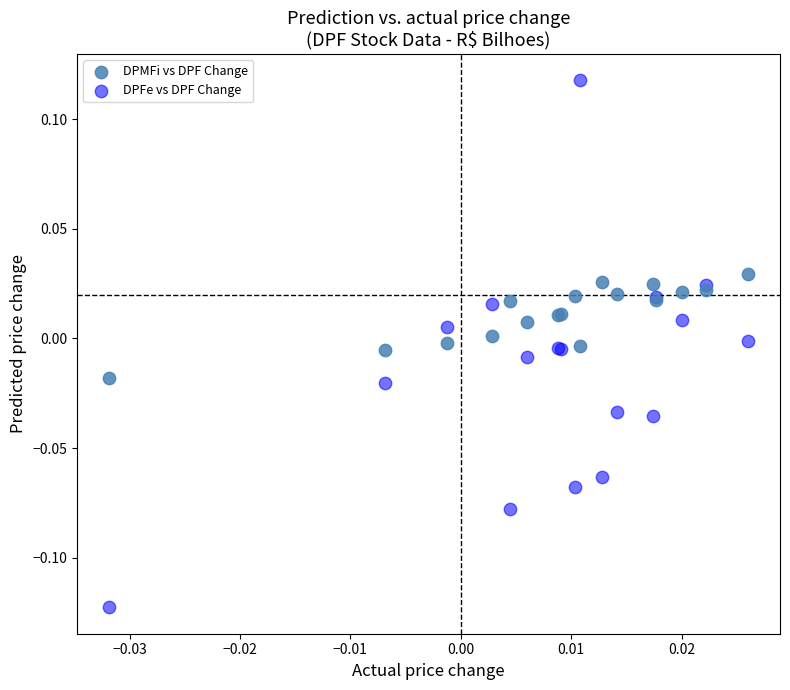

Which series reaches the minimum Y coordinate?

DPFe vs DPF Change